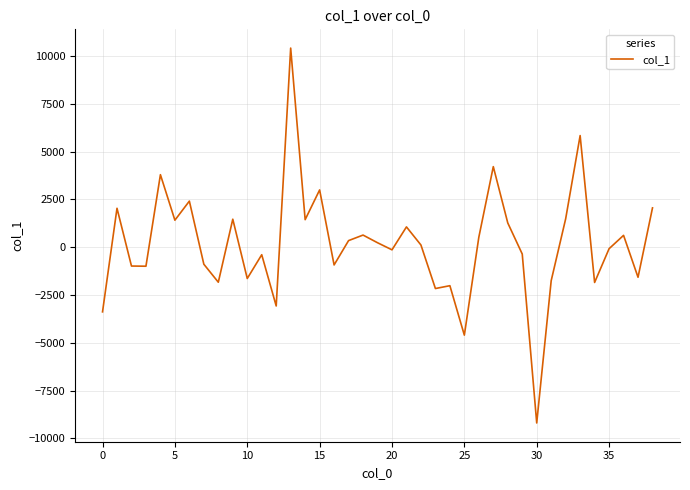

What is the smallest value displayed?

-9196.1